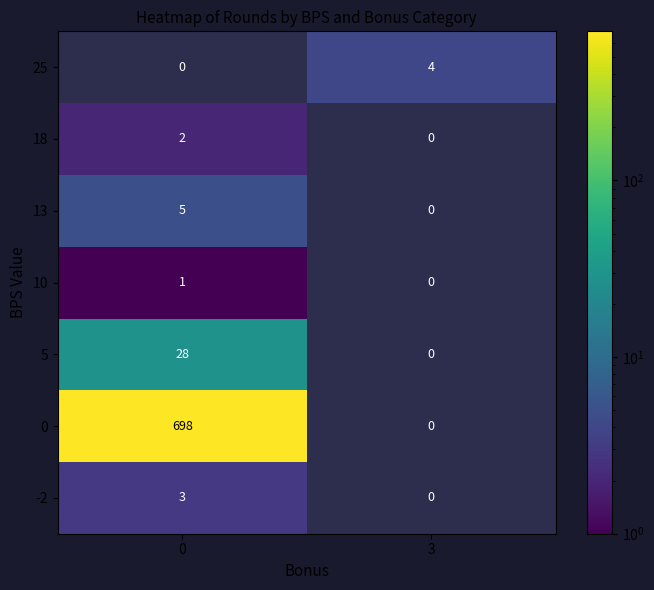

Where is -2 nearest to the value 1?

3